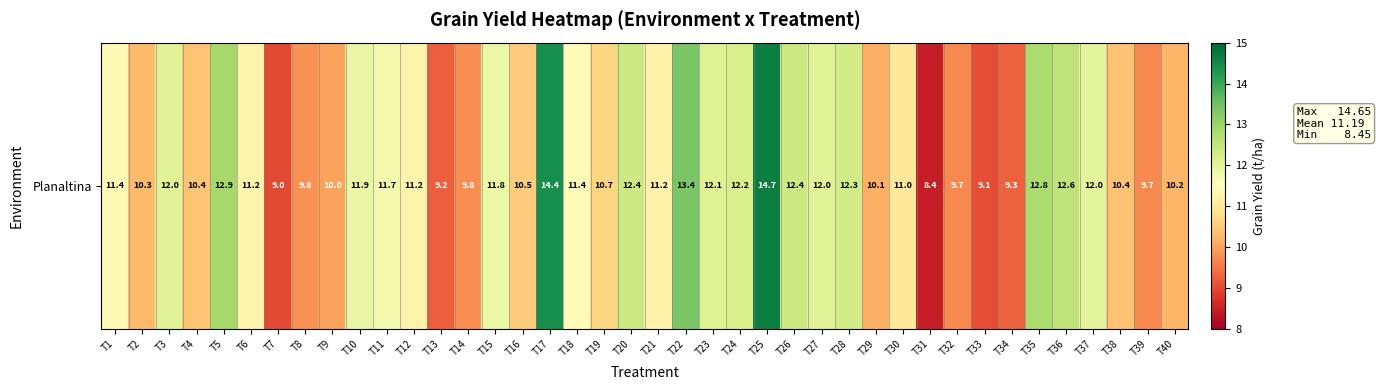

Is it true that the value at T18 is 4.9?

False